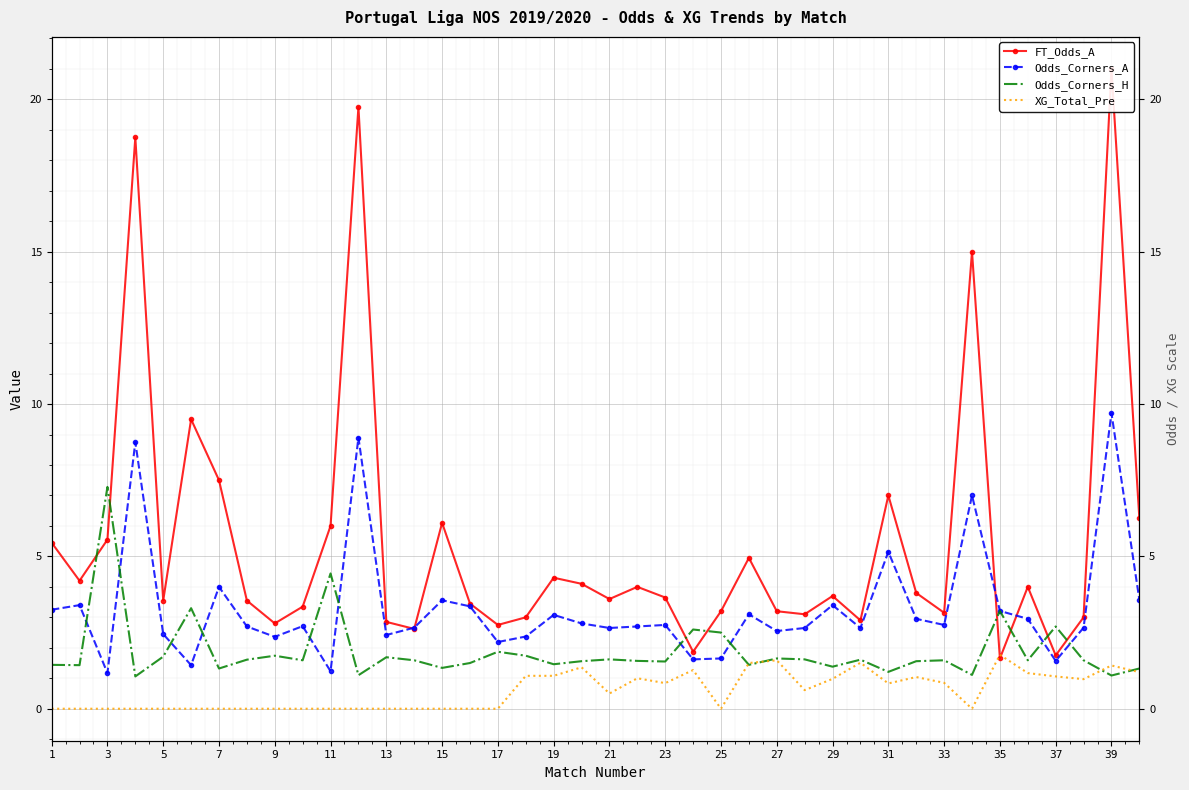

Rank the series at 23 from lowest to highest value.

XG_Total_Pre, Odds_Corners_H, Odds_Corners_A, FT_Odds_A